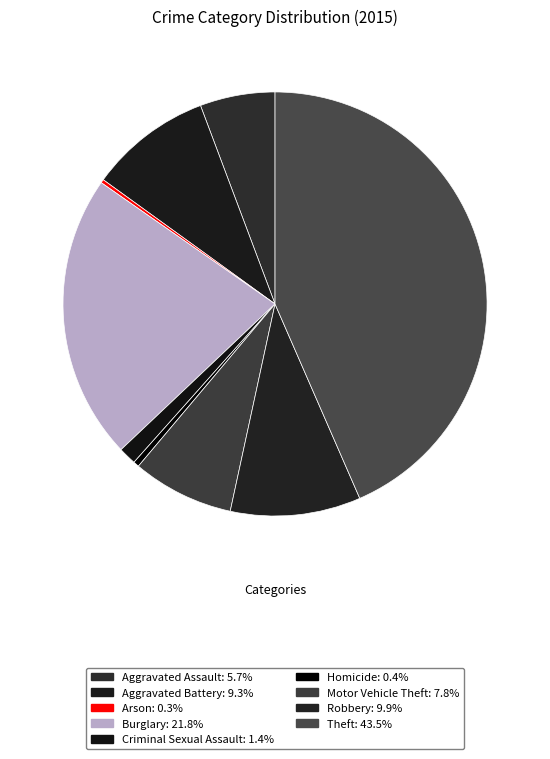

Combined, do Homicide and Theft account for over 50%?

No